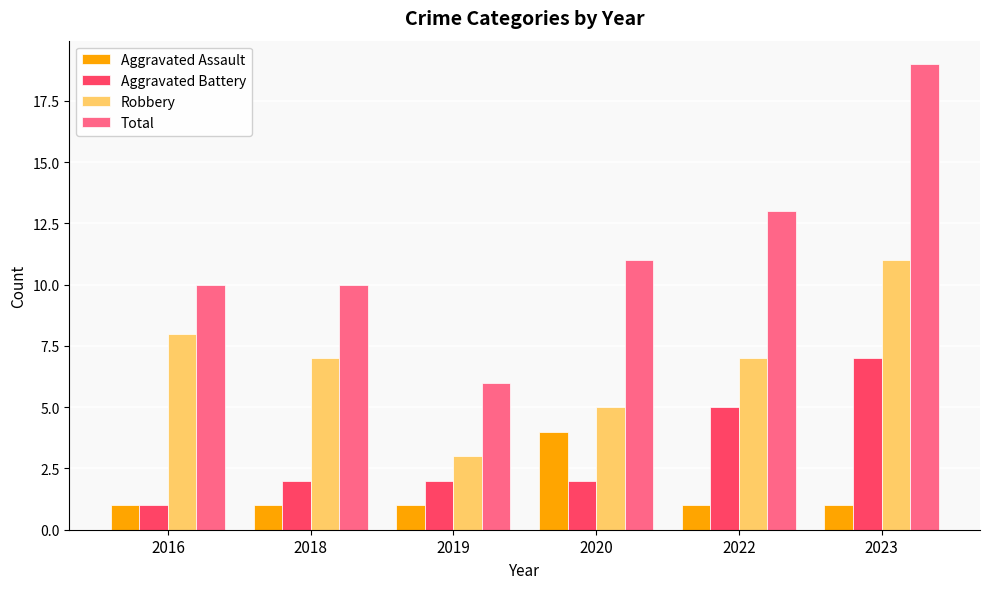

The Total series shows 10 at 2018. True or false?

True